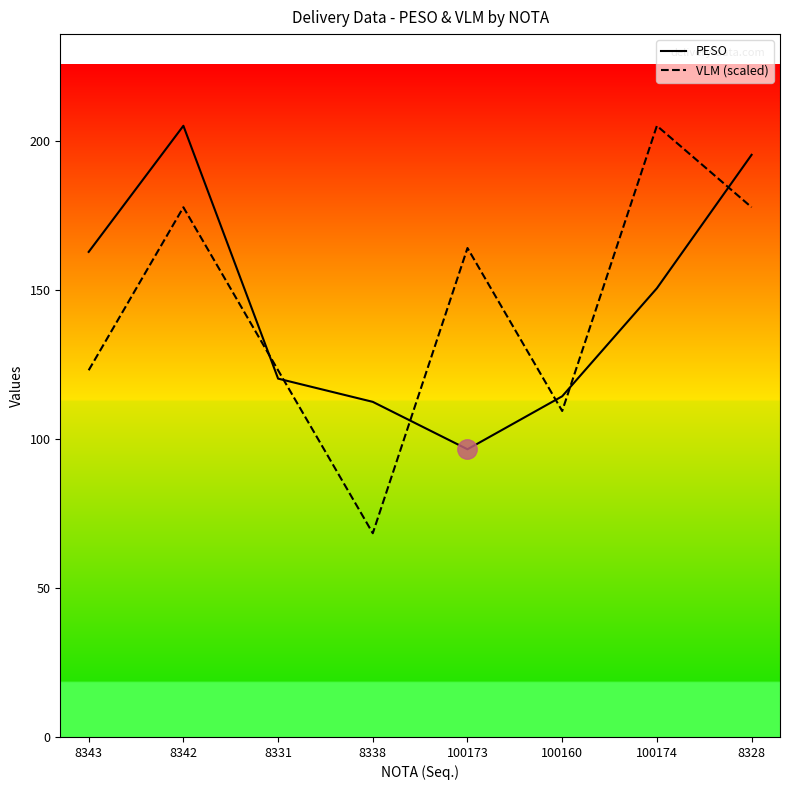

How many values in the VLM (scaled) series are below 164?

4